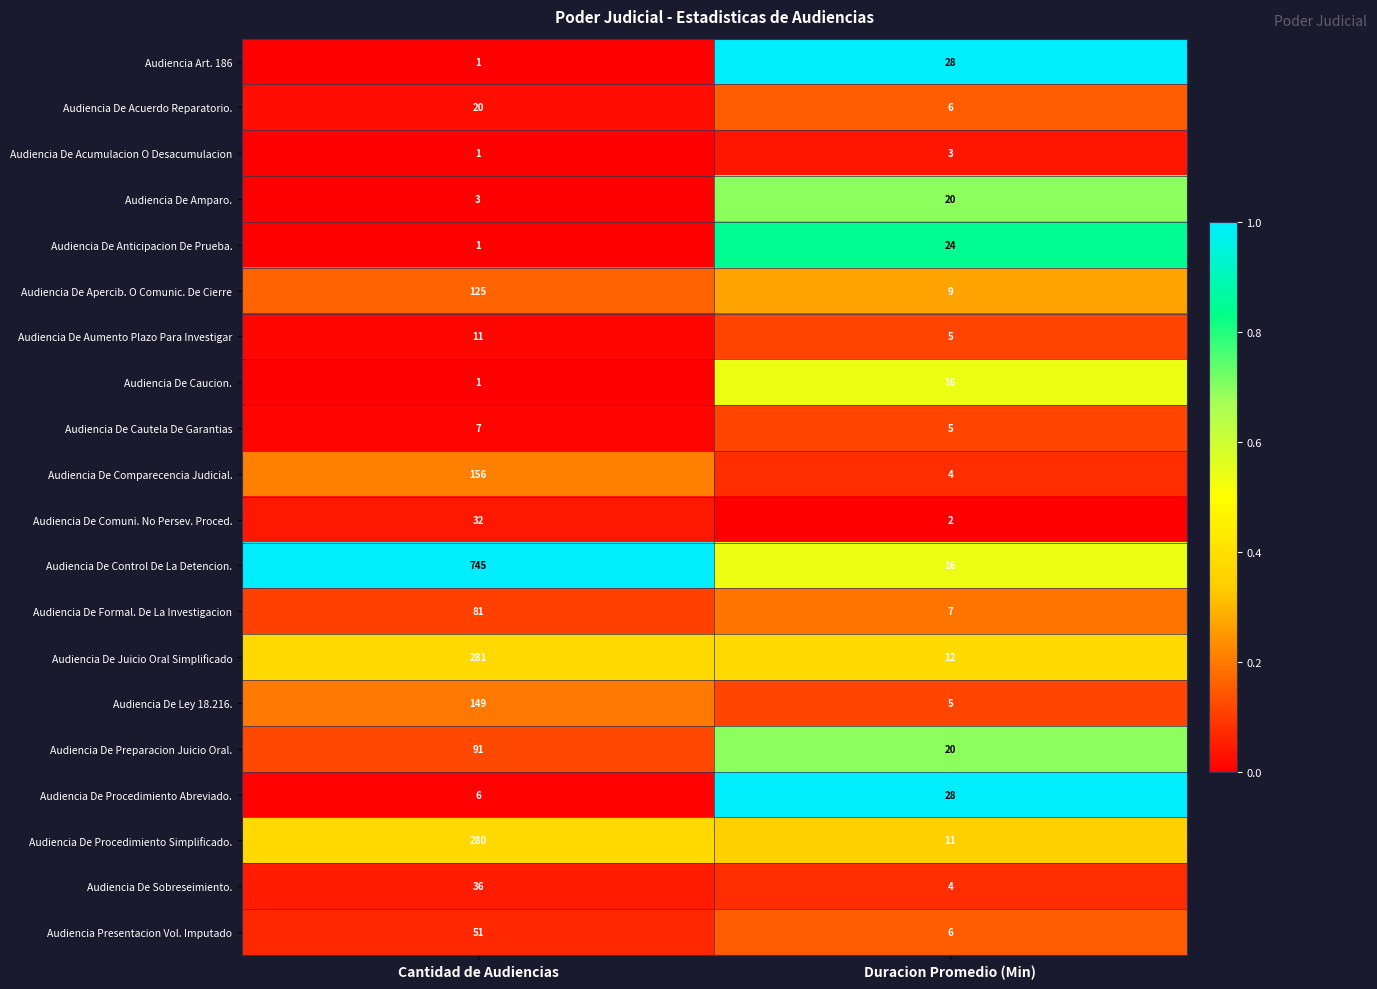

Which series has the largest total across all categories?

Audiencia De Control De La Detencion.